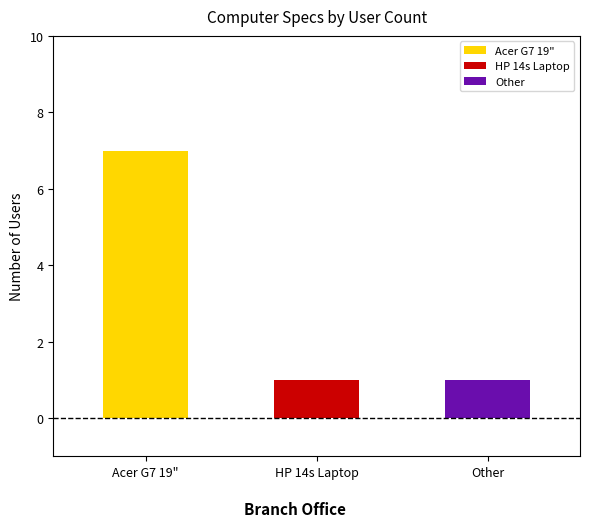

What is the difference between the maximum and second lowest values?

6